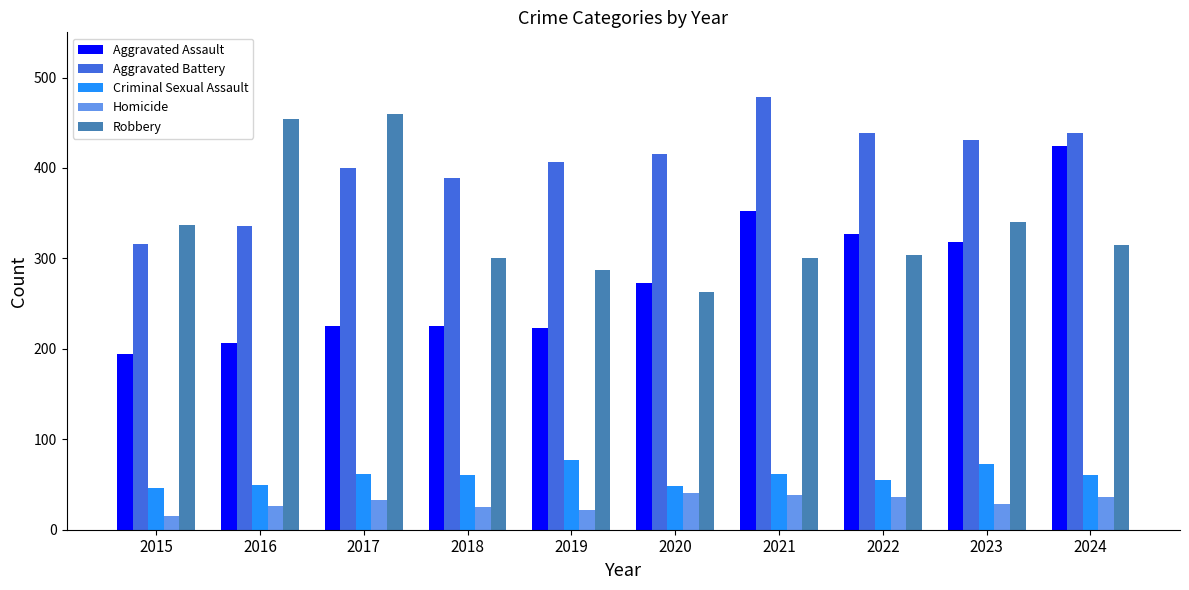

Rank the series at 2018 from lowest to highest value.

Homicide, Criminal Sexual Assault, Aggravated Assault, Robbery, Aggravated Battery